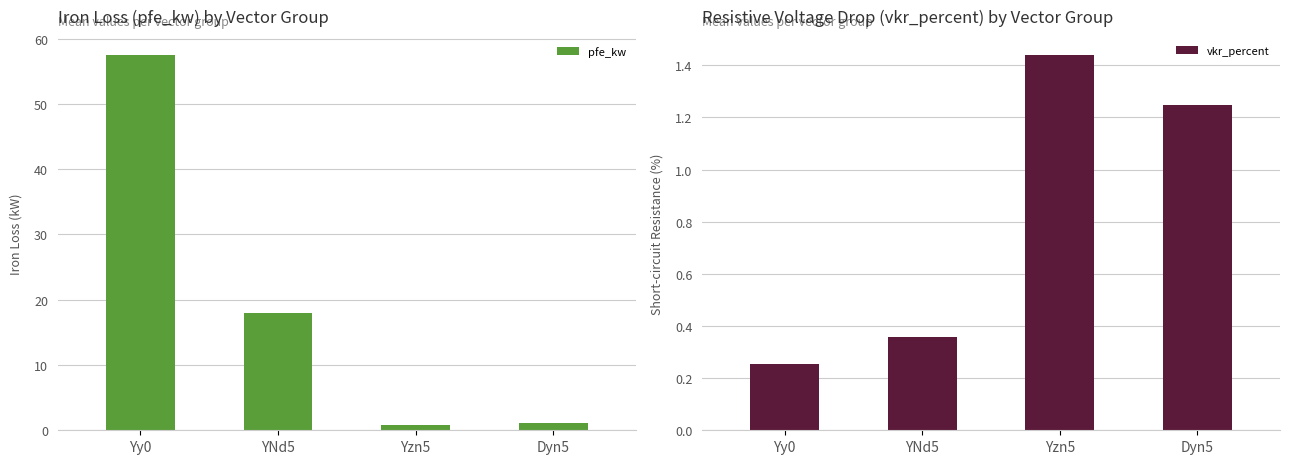

Which category has the lowest value in the vkr_percent series?

Yy0